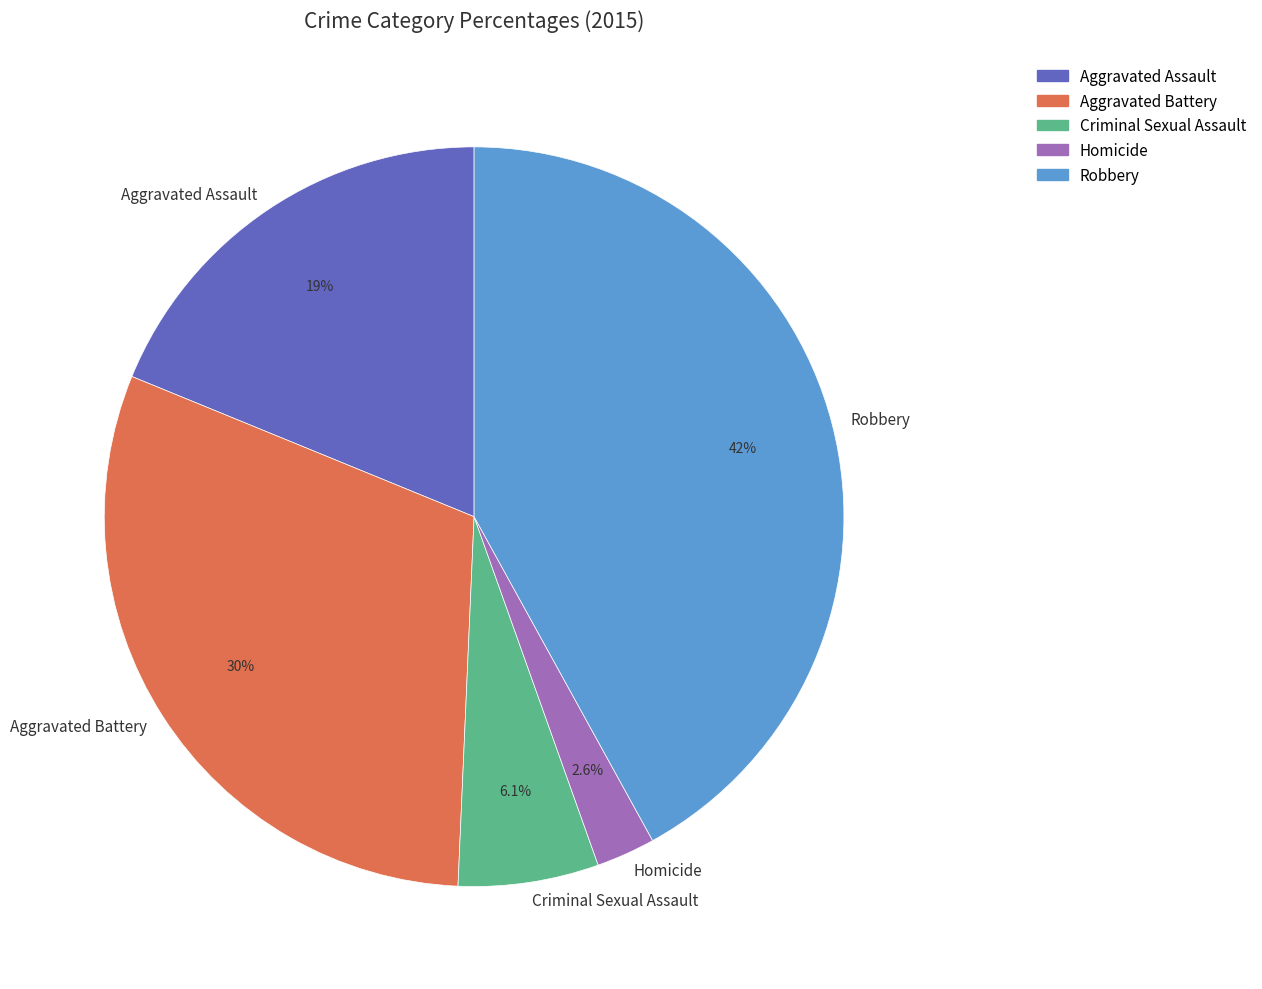

Which slice is the smallest?

Homicide